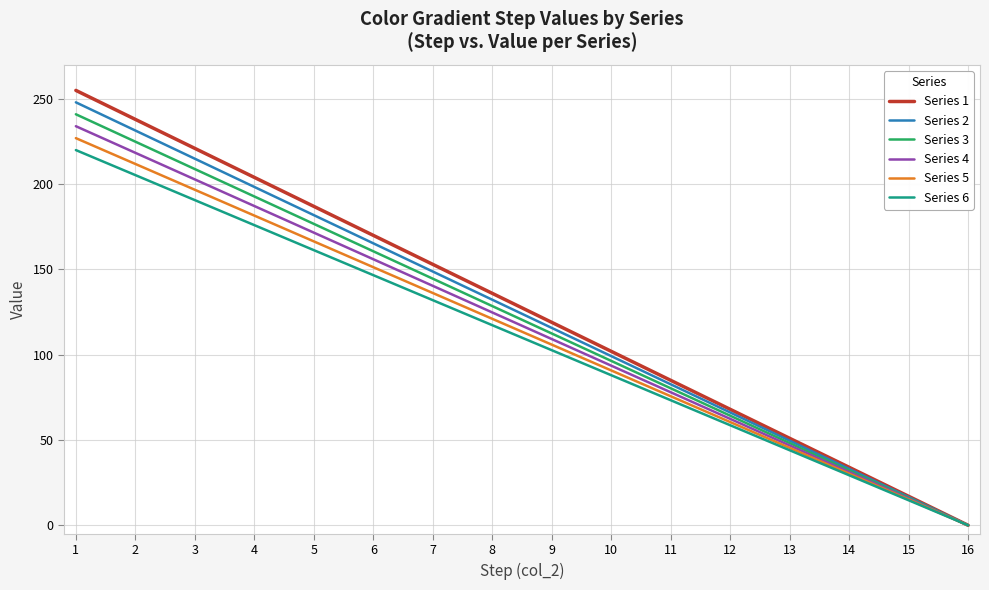

List the labels in order of Series 1 value, largest first.

1, 2, 3, 4, 5, 6, 7, 8, 9, 10, 11, 12, 13, 14, 15, 16